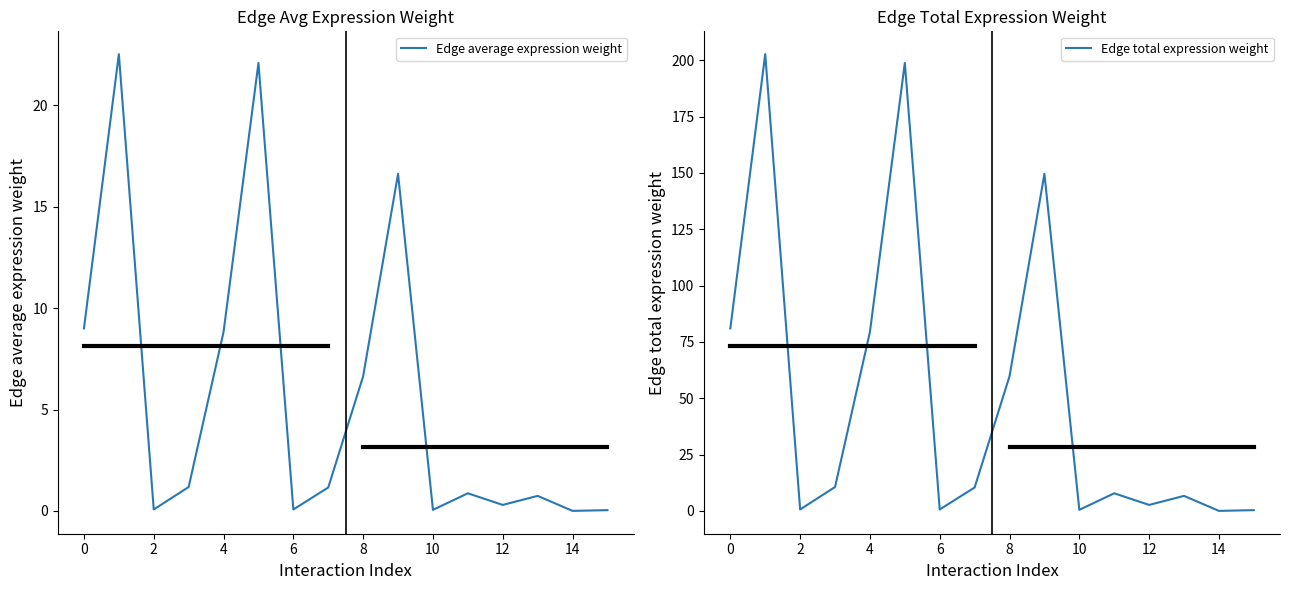

What is the total value across all series at 2?

0.7